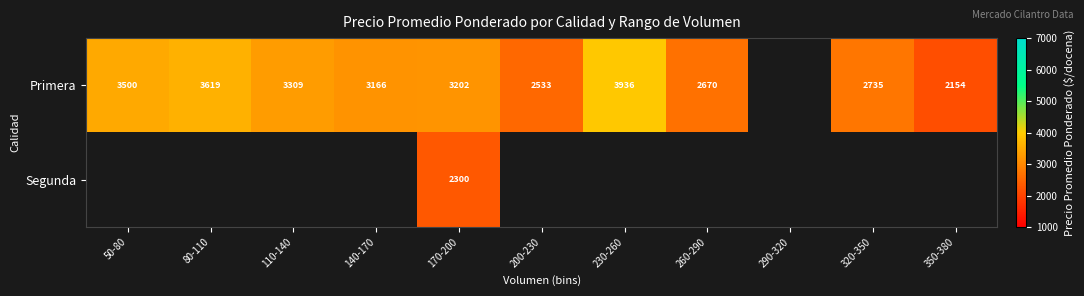

At 170-200, list the series in order from smallest to largest.

Segunda, Primera